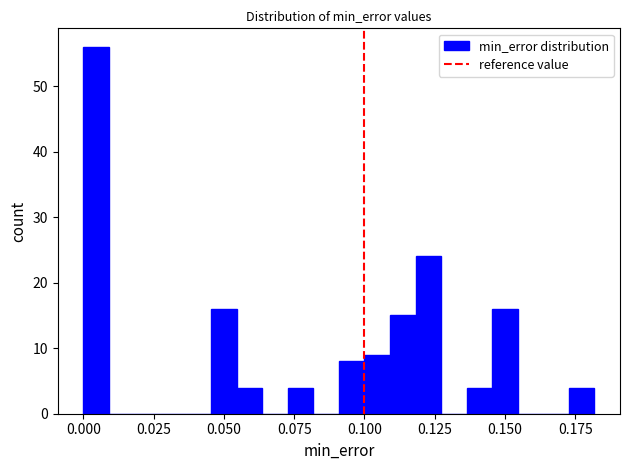

Read against the x-axis, roughly where is the centre of the tallest bar?

0.005